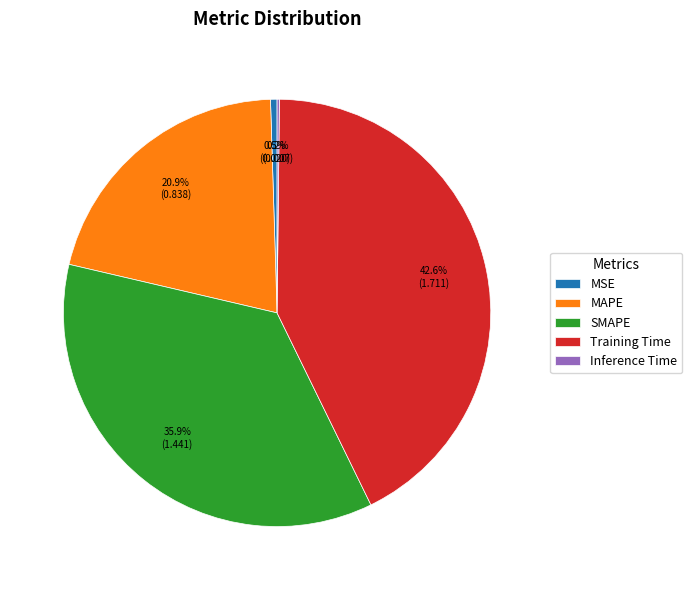

The MAPE slice represents 21% of the pie. True or false?

True